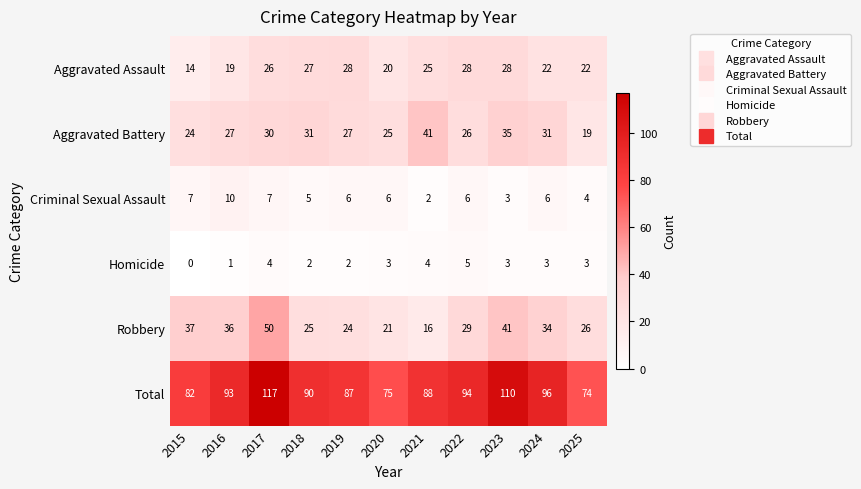

Where does the Aggravated Assault series first go above 25?

2017